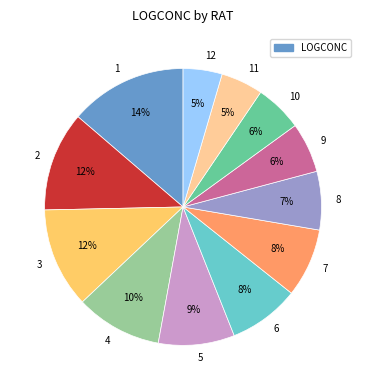

True or false: 9 accounts for 1% of the total.

False